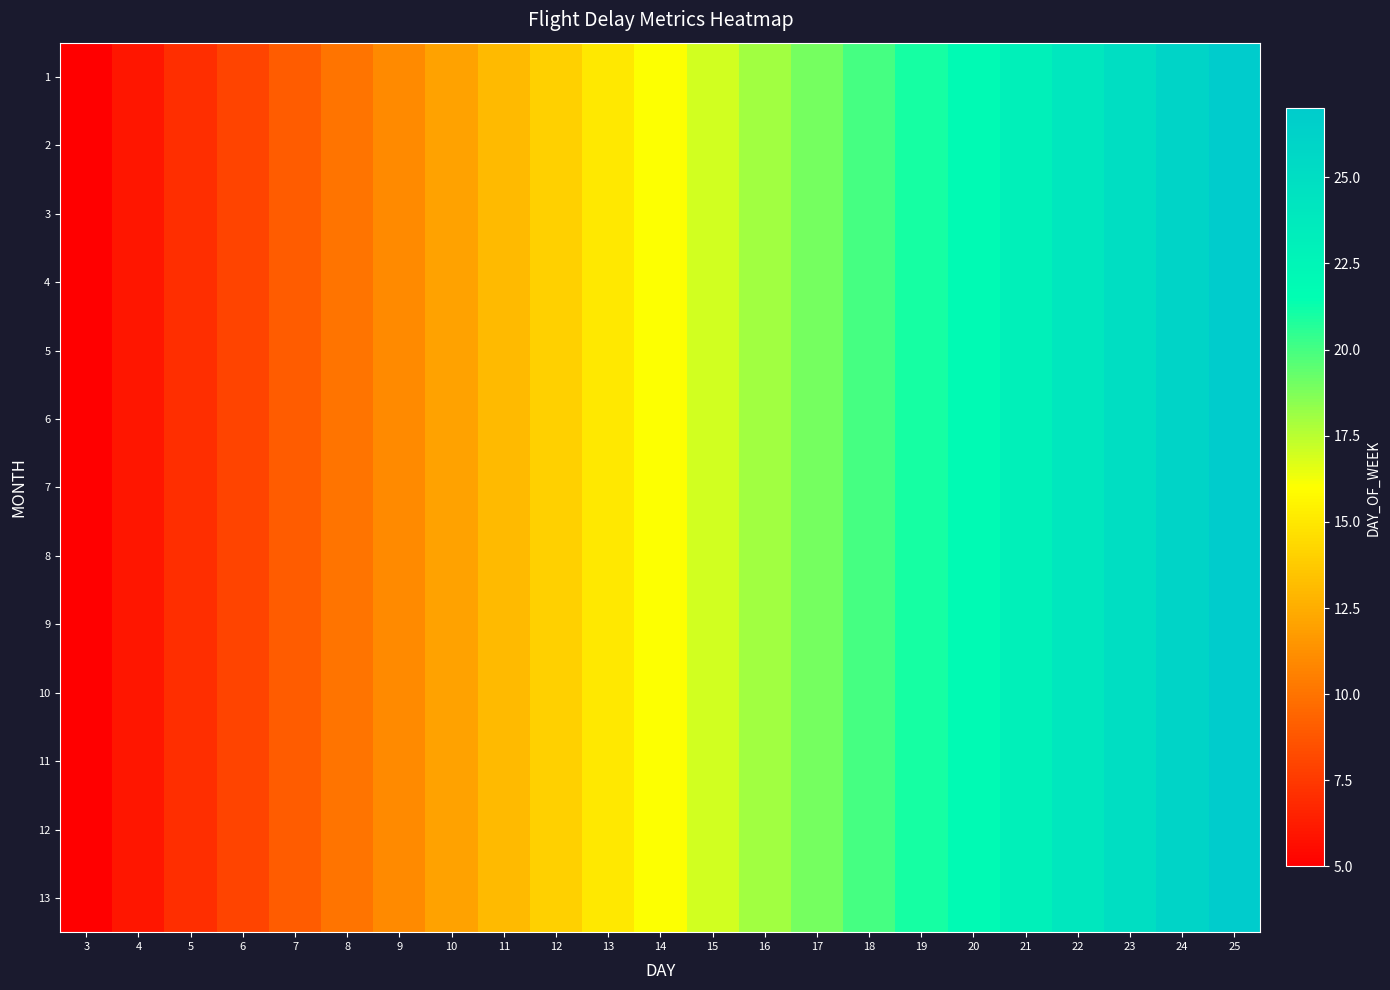

Rank the series at 5 from highest to lowest value.

1, 2, 3, 4, 5, 6, 7, 8, 9, 10, 11, 12, 13